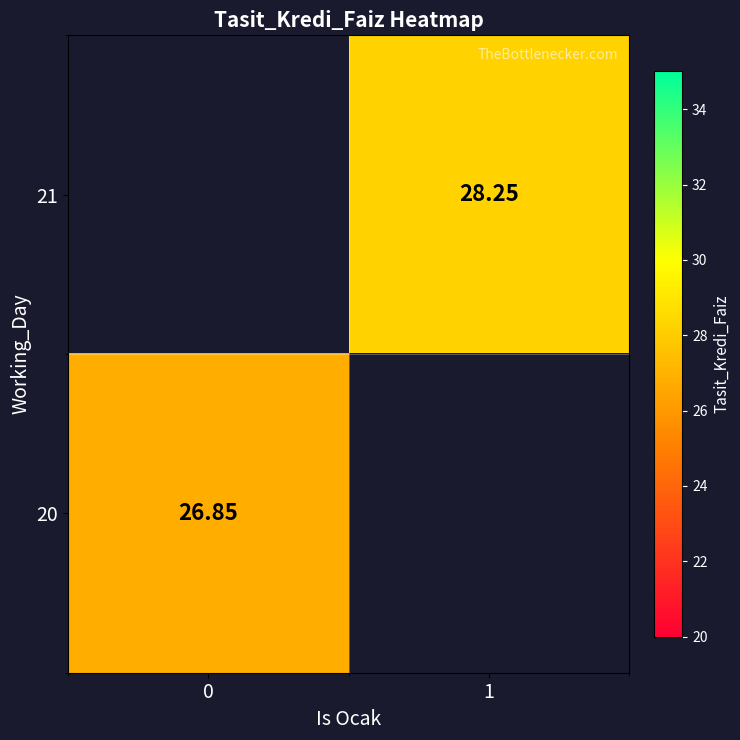

Is the value of 20 at 0 greater than the value of 21 at 1?

No